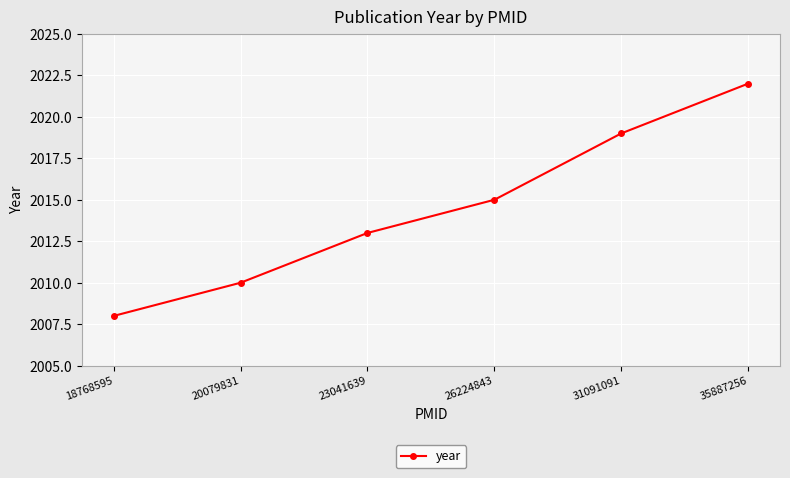

What is the sum of all values?

12087